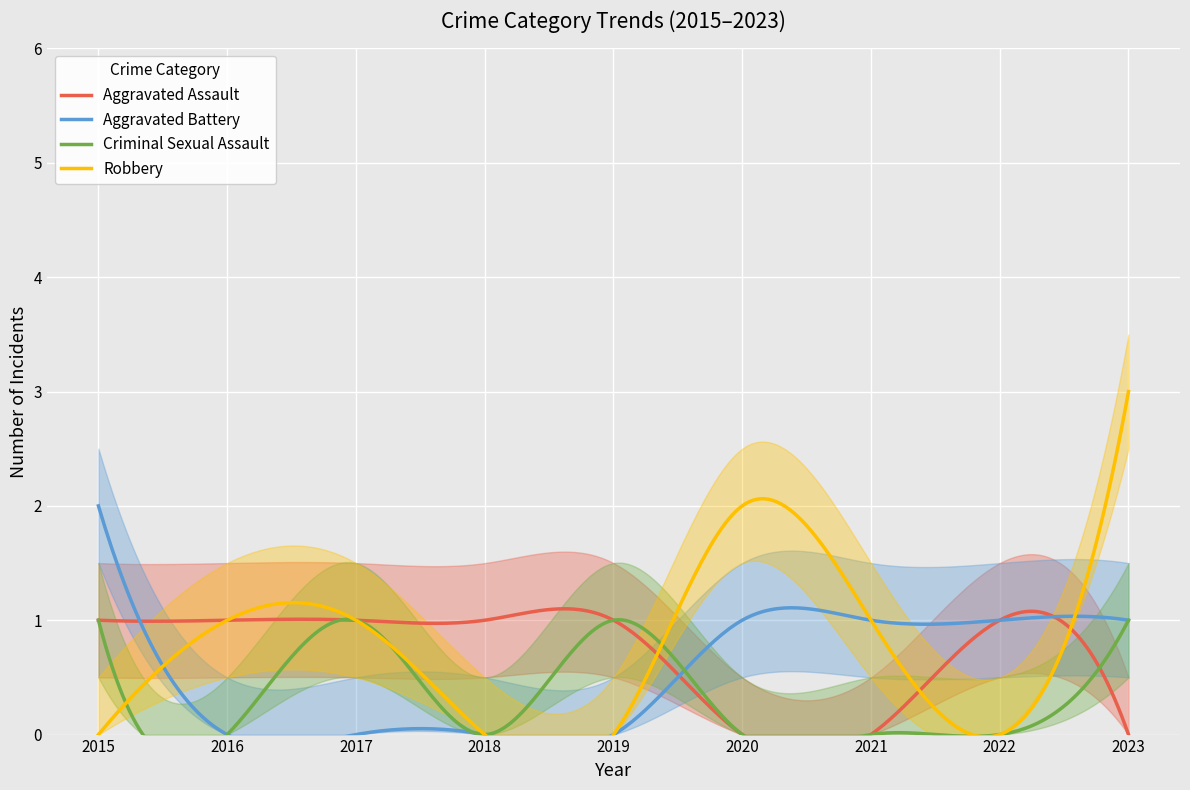

At which label does Robbery first exceed 1?

2020